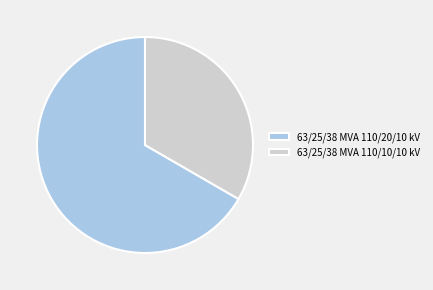

Is it true that 63/25/38 MVA 110/20/10 kV is 67% of the pie?

True